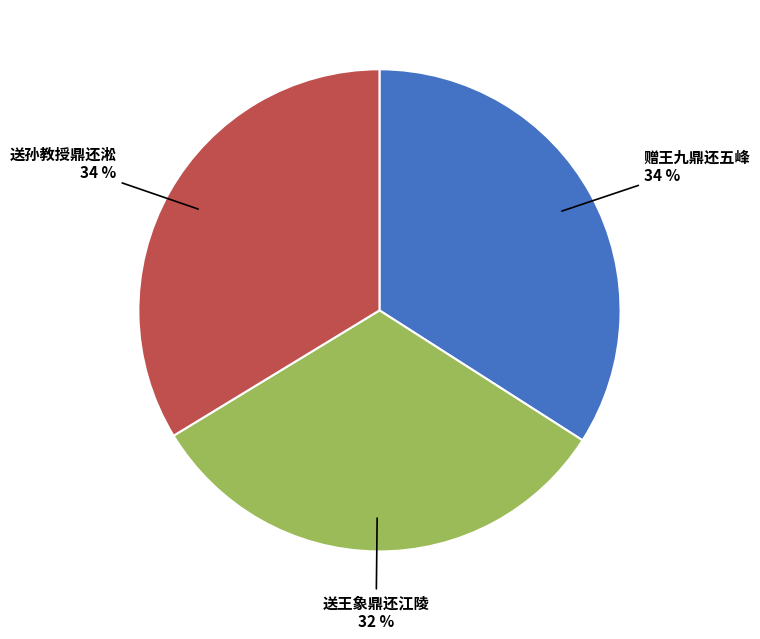

Is the sum of 送孙教授鼎还淞 and 赠王九鼎还五峰 greater than half?

Yes